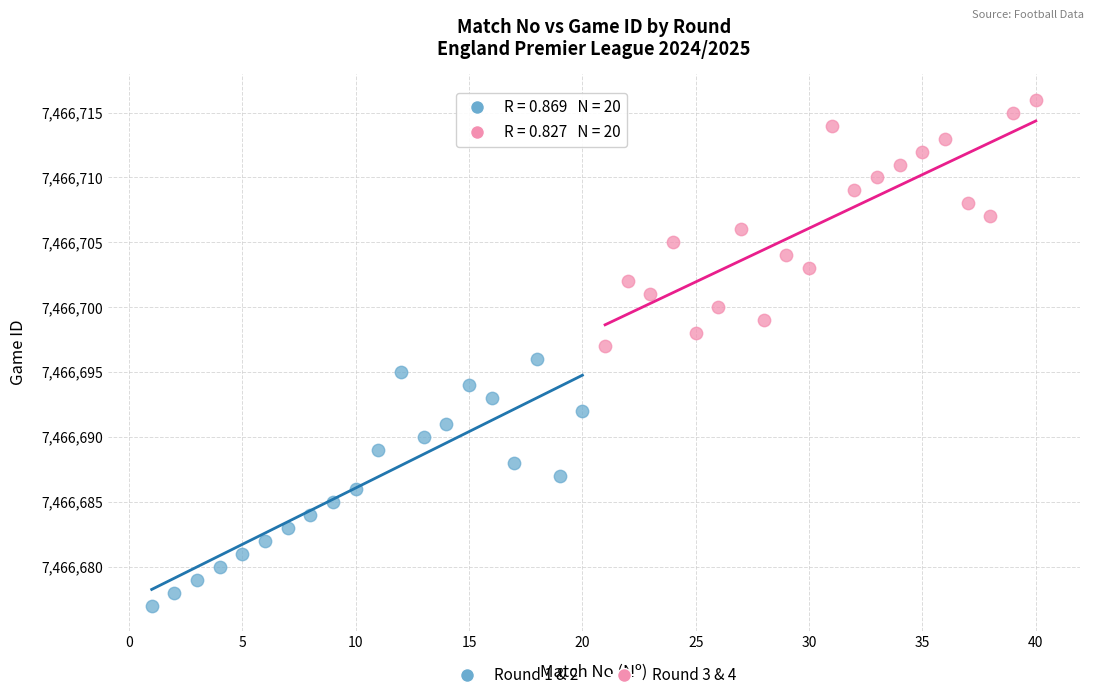

Which series contains the highest Y value?

Round 3 & 4